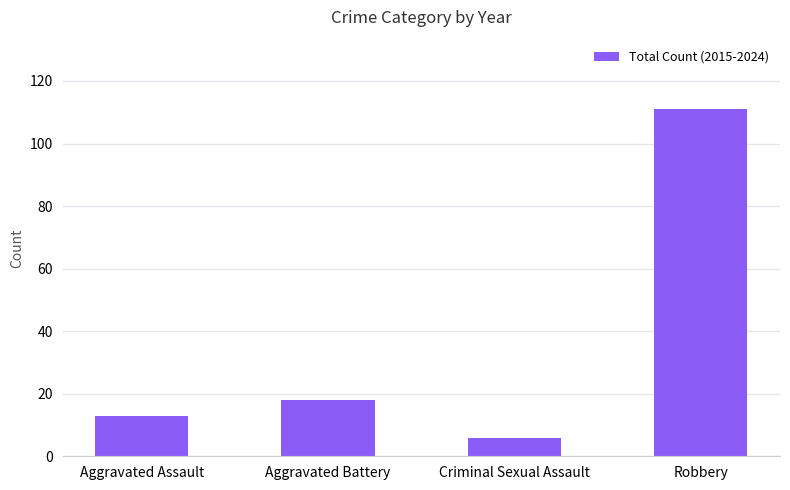

True or false: the data shows 5 at Aggravated Battery.

False